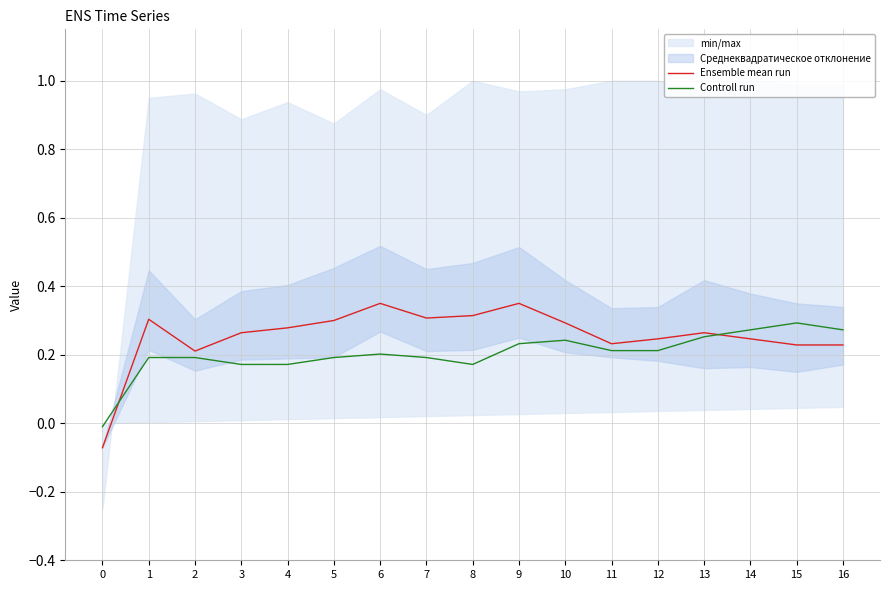

Which series has the widest spread of values?

Ensemble mean run